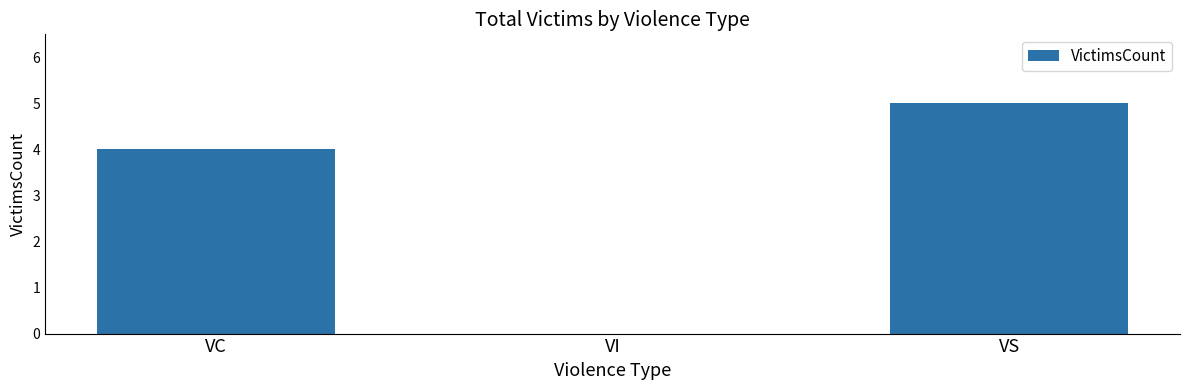

Reading left to right, extract all data points from this chart.

VC=4	VI=0	VS=5